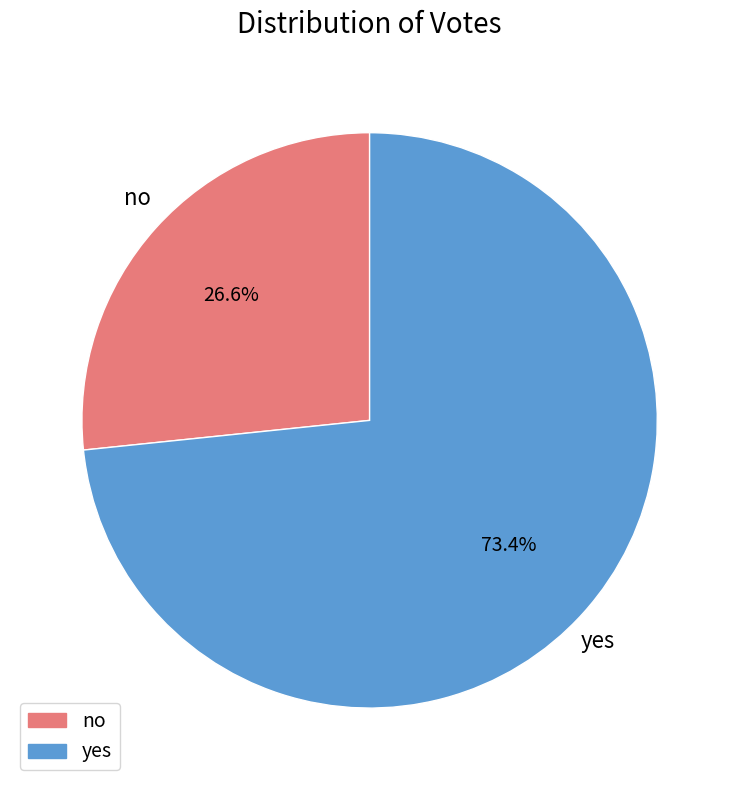

What is the ratio of the value at yes to the value at no?

2.8